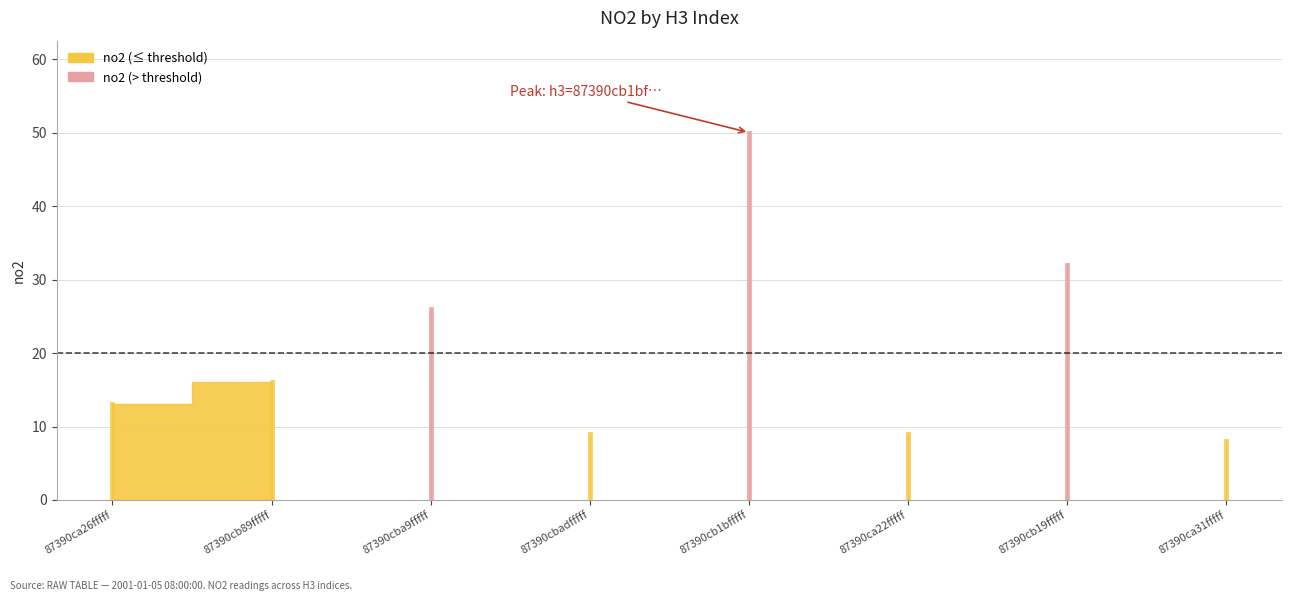

At which label is the value closest to 29?

87390cba9ffffff